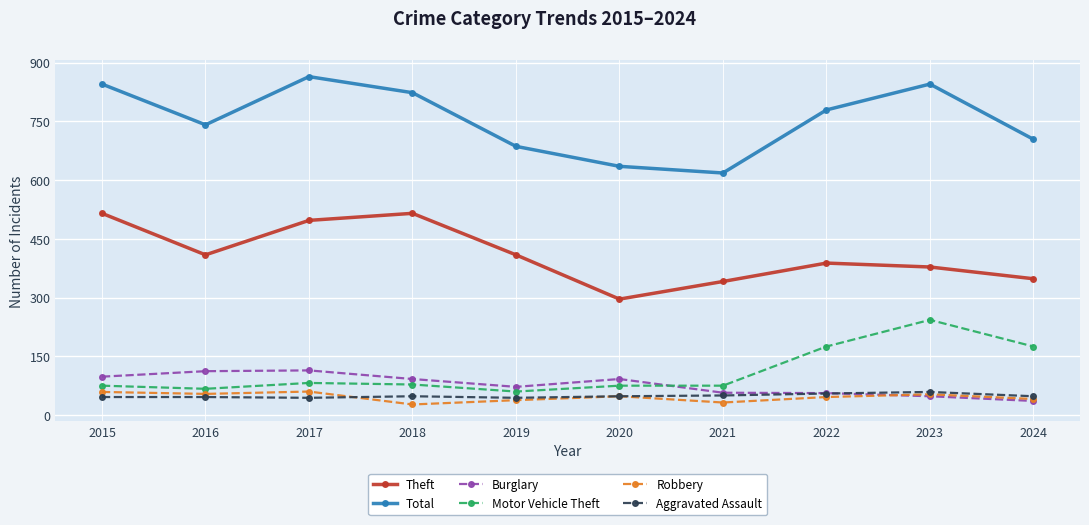

What is the difference between the Total values at 2024 and 2018?

119